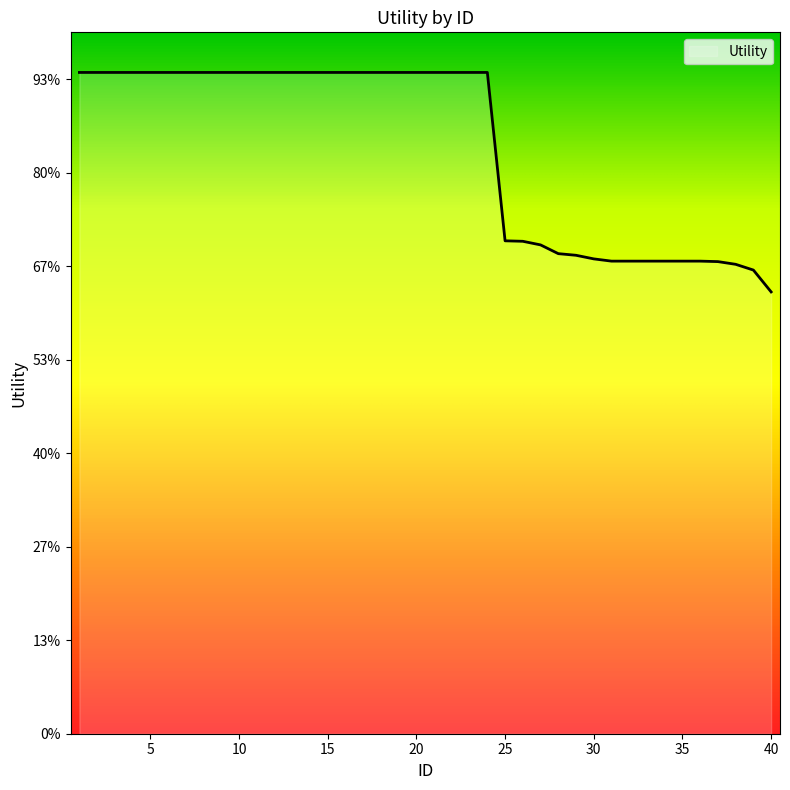

Is this an area chart (filled region under the line)?

No